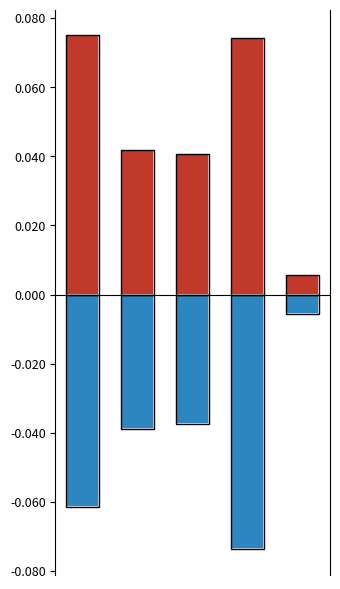

List the series in order of their overall mean, highest first.

Female, Male